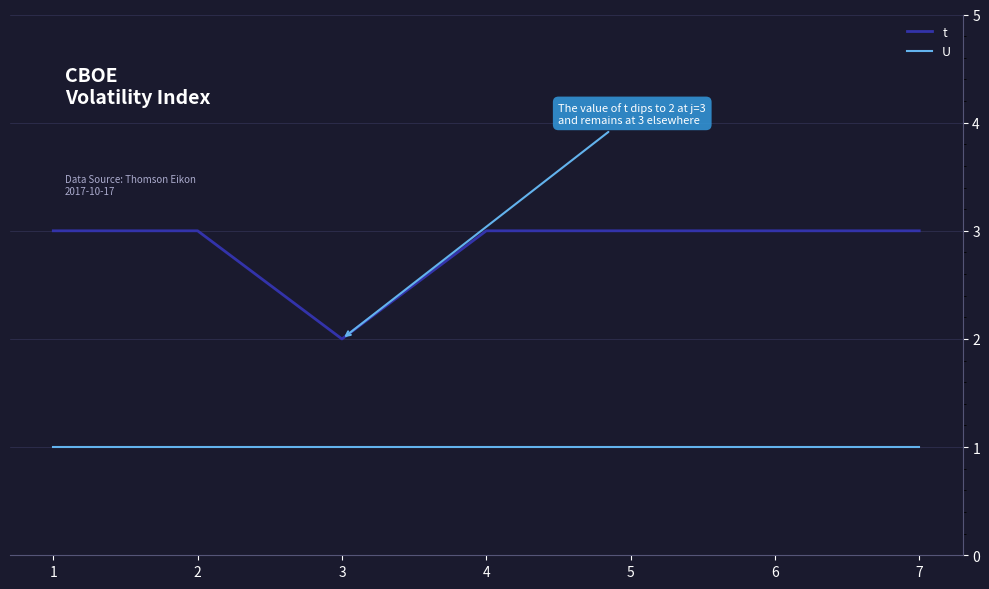

Does the chart display data point markers on the line(s)?

No